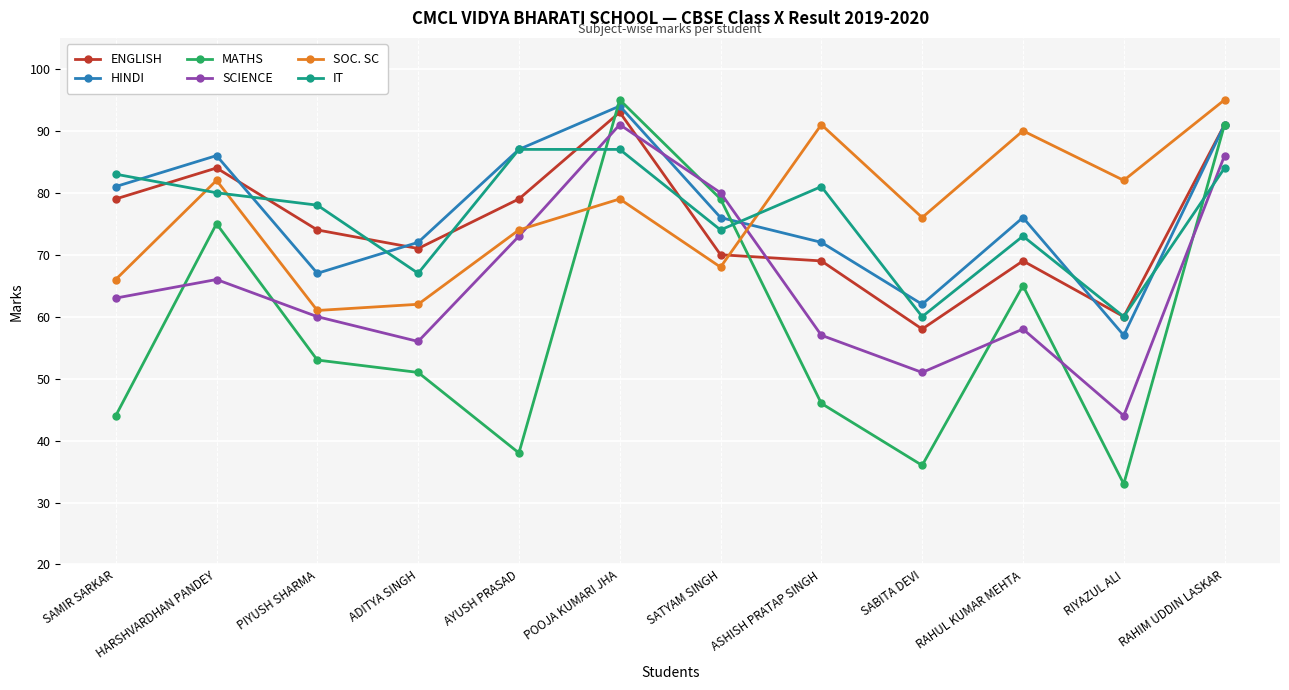

What are all the series names shown in the legend?

ENGLISH, HINDI, MATHS, SCIENCE, SOC. SC, IT